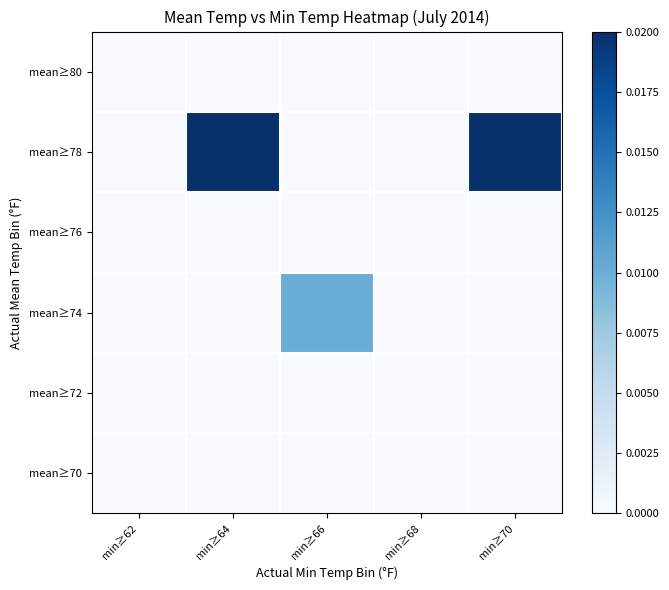

Which series has the largest range (max minus min)?

mean≥78